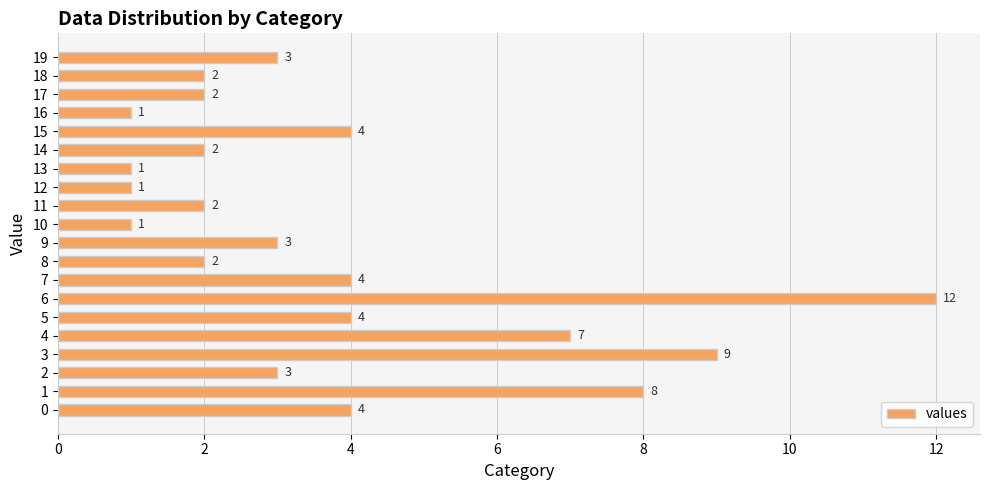

Reading bottom to top, what are all the values shown in this chart?

0=4	1=8	2=3	3=9	4=7	5=4	6=12	7=4	8=2	9=3	10=1	11=2	12=1	13=1	14=2	15=4	16=1	17=2	18=2	19=3